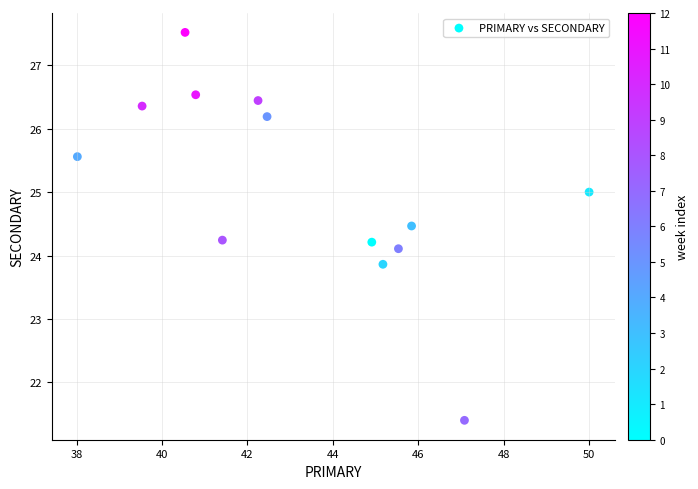

What is the range of X values (max minus min)?

12.0